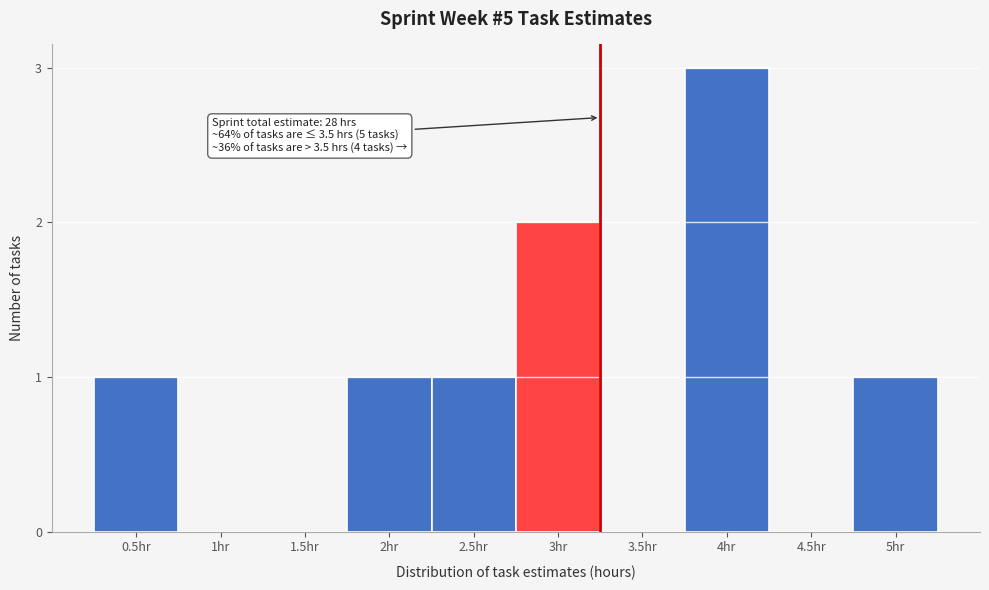

Reading right to left, extract all data points from this chart.

5hr=1	4.5hr=0	4hr=3	3.5hr=0	3hr=2	2.5hr=1	2hr=1	1.5hr=0	1hr=0	0.5hr=1